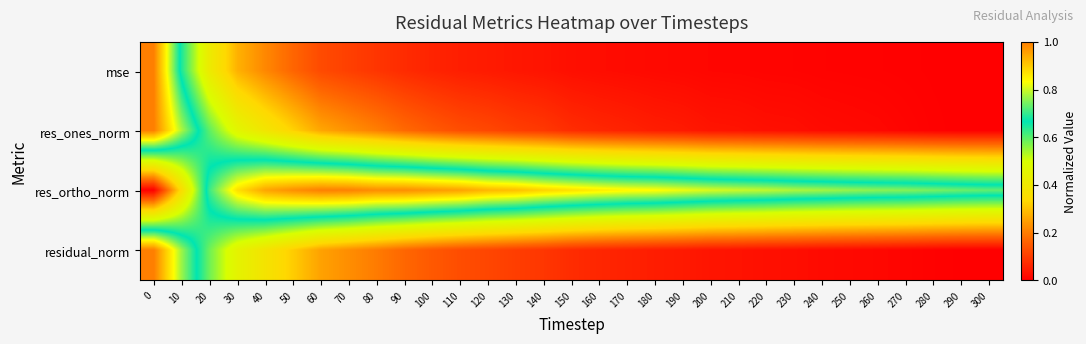

Reading left to right, what are all the values shown in this chart?

mse: 0=1.0	10=0.6	20=0.4	30=0.3	40=0.2	50=0.2	60=0.1	70=0.1	80=0.1	90=0.1	100=0.1	110=0.1	120=0.0	130=0.0	140=0.0	150=0.0	160=0.0	170=0.0	180=0.0	190=0.0	200=0.0	210=0.0	220=0.0	230=0.0	240=0.0	250=0.0	260=0.0	270=0.0	280=0.0	290=0.0	300=0.0
res_ones_norm: 0=1.0	10=0.8	20=0.6	30=0.5	40=0.4	50=0.3	60=0.3	70=0.2	80=0.2	90=0.2	100=0.1	110=0.1	120=0.1	130=0.1	140=0.1	150=0.1	160=0.1	170=0.1	180=0.0	190=0.0	200=0.0	210=0.0	220=0.0	230=0.0	240=0.0	250=0.0	260=0.0	270=0.0	280=0.0	290=0.0	300=0.0
res_ortho_norm: 0=0.0	10=0.4	20=0.7	30=0.9	40=1.0	50=1.0	60=1.0	70=1.0	80=1.0	90=1.0	100=1.0	110=1.0	120=0.9	130=0.9	140=0.9	150=0.9	160=0.9	170=0.8	180=0.8	190=0.8	200=0.8	210=0.8	220=0.8	230=0.8	240=0.8	250=0.8	260=0.8	270=0.8	280=0.7	290=0.7	300=0.7
residual_norm: 0=1.0	10=0.8	20=0.6	30=0.4	40=0.4	50=0.3	60=0.3	70=0.2	80=0.2	90=0.2	100=0.1	110=0.1	120=0.1	130=0.1	140=0.1	150=0.1	160=0.1	170=0.1	180=0.0	190=0.0	200=0.0	210=0.0	220=0.0	230=0.0	240=0.0	250=0.0	260=0.0	270=0.0	280=0.0	290=0.0	300=0.0